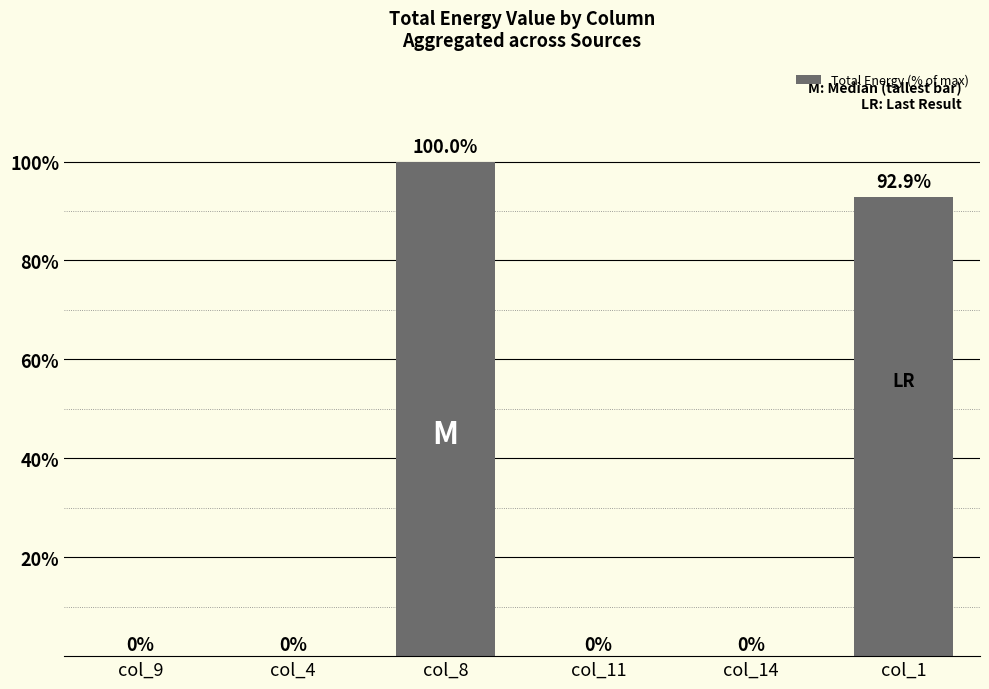

Where is the data nearest to the value 50?

col_1